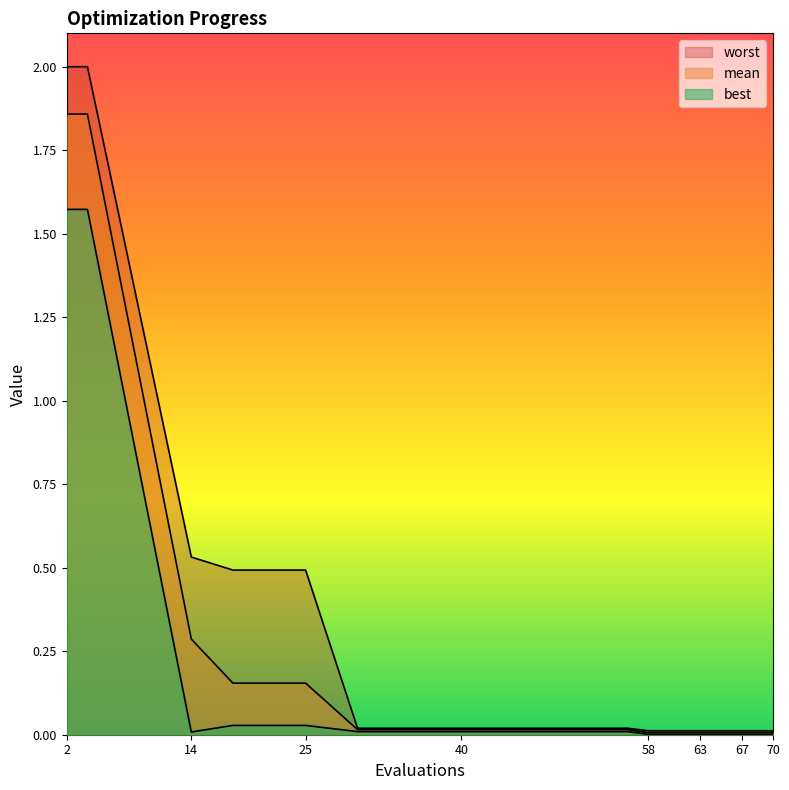

Is the value of best at 65 greater than the value of worst at 2?

No